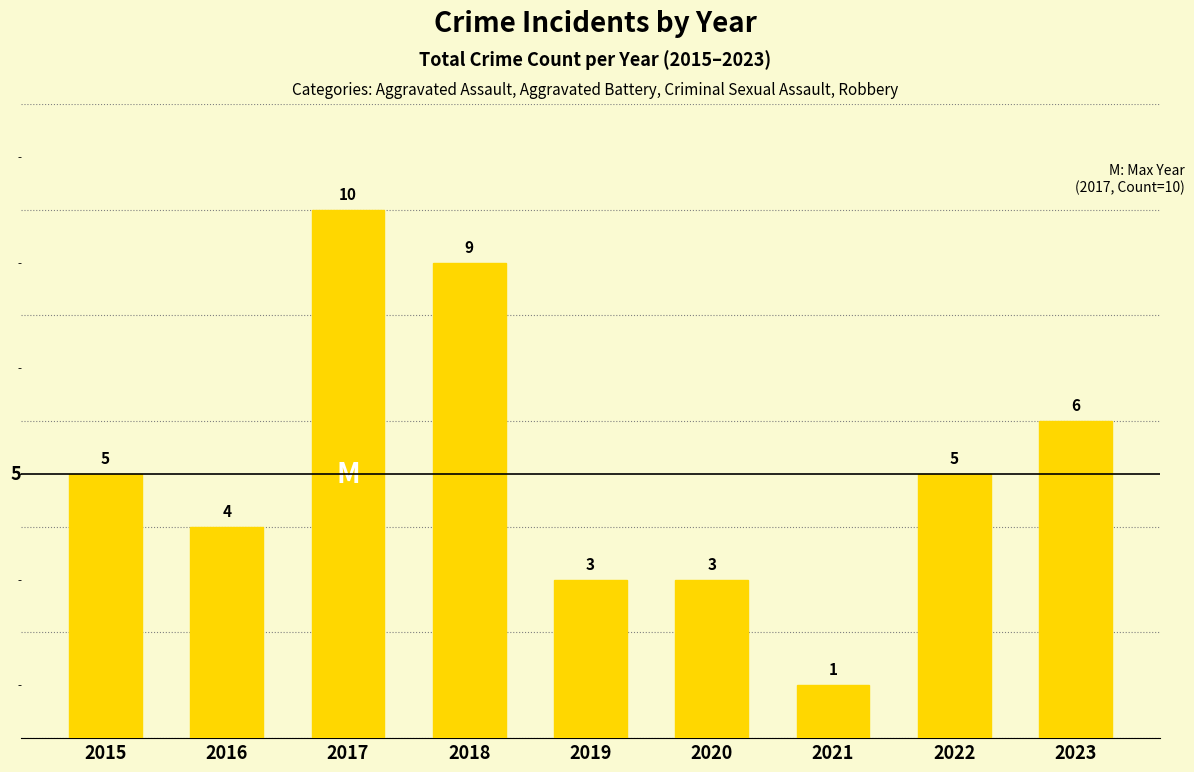

Count the values in the range 3 to 6.

6